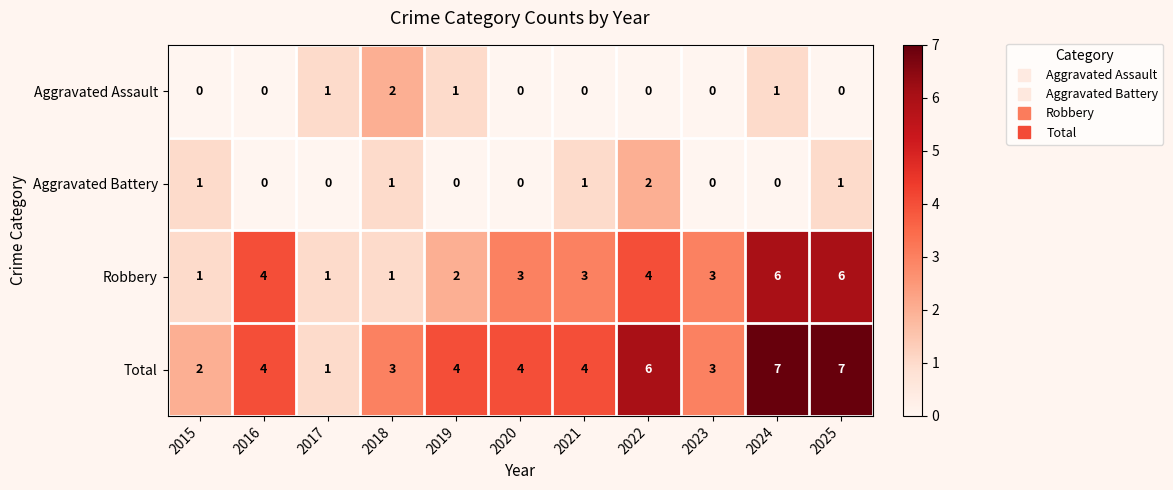

Which series has the largest range (max minus min)?

Total